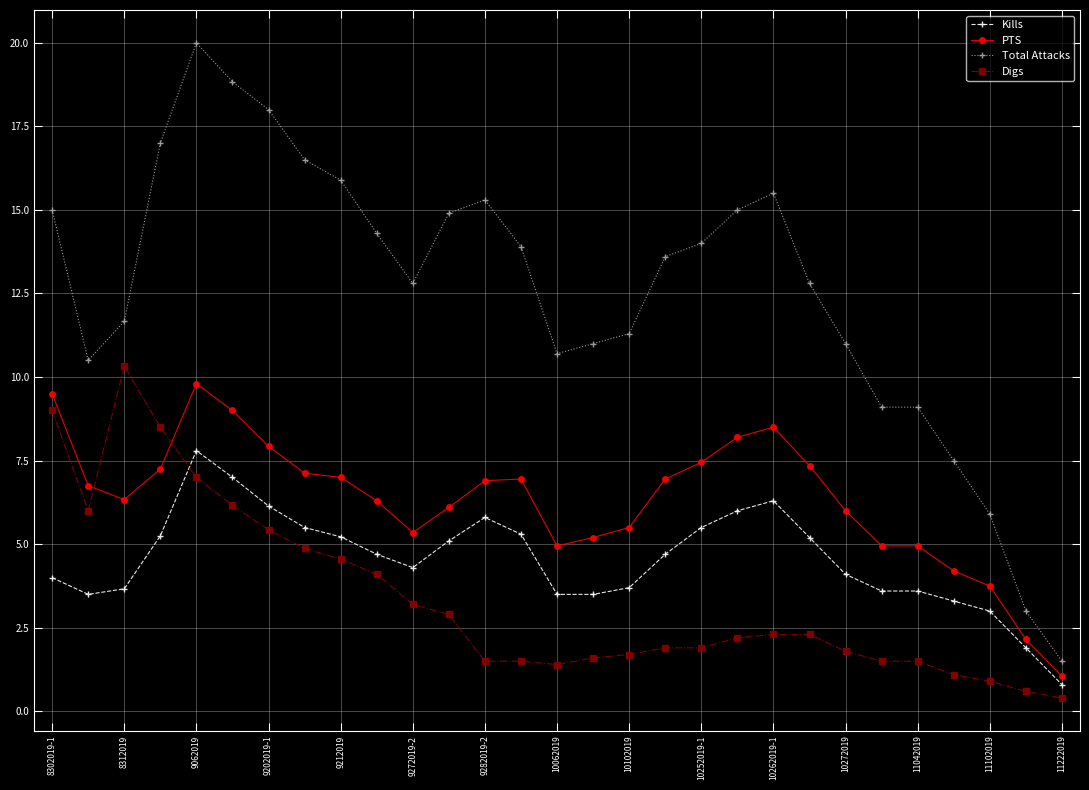

What is the difference between the second highest and second lowest values in the Kills series?

5.1